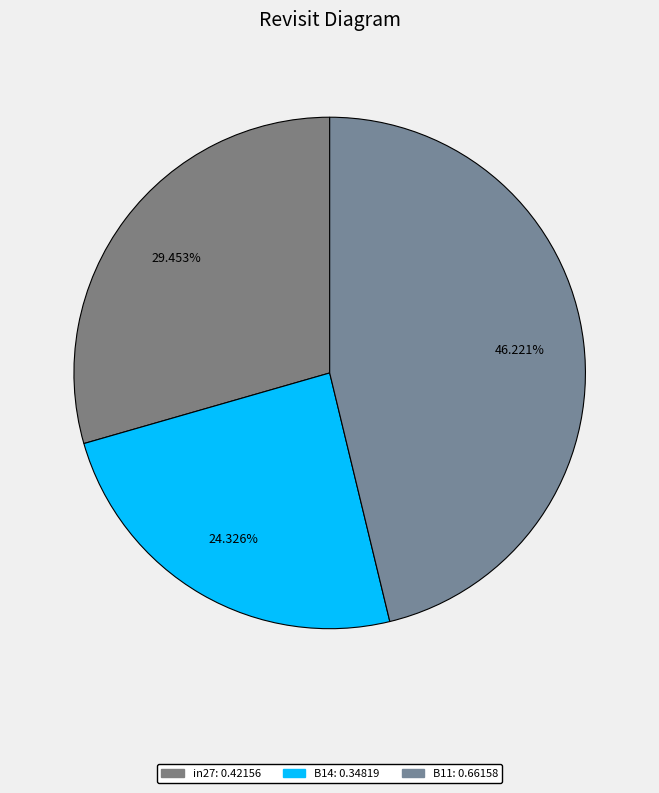

What percentage is the B11 slice, to the nearest percent?

46%